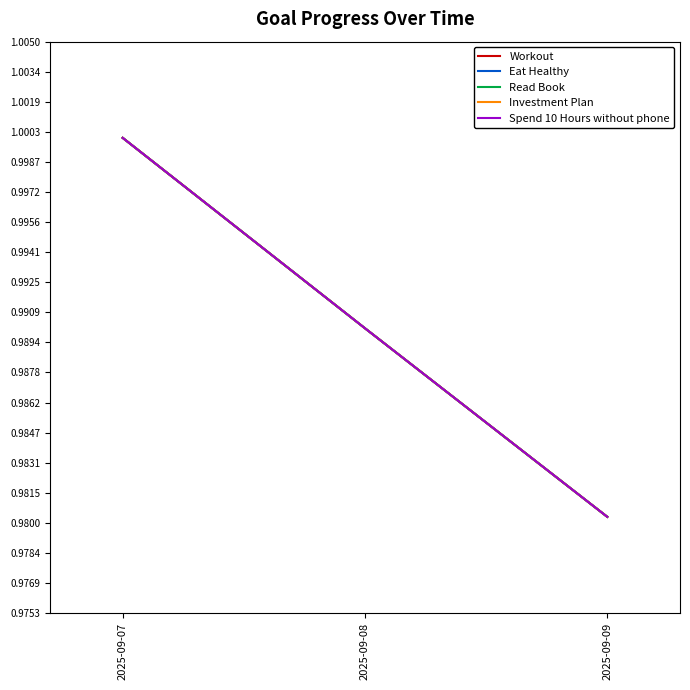

Which series has the largest total across all categories?

Workout